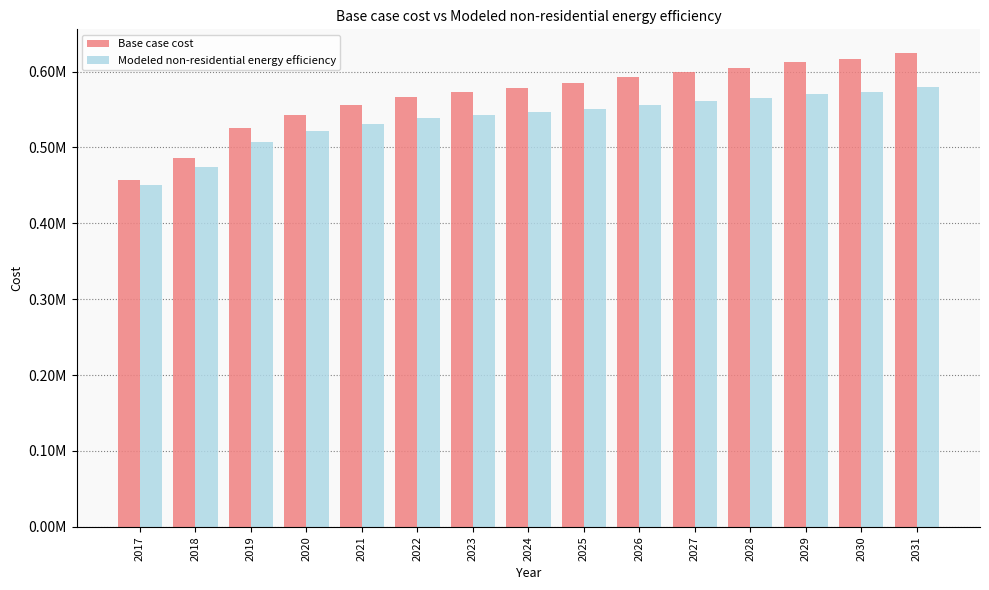

Are the bars grouped side by side (vs. stacked)?

Yes